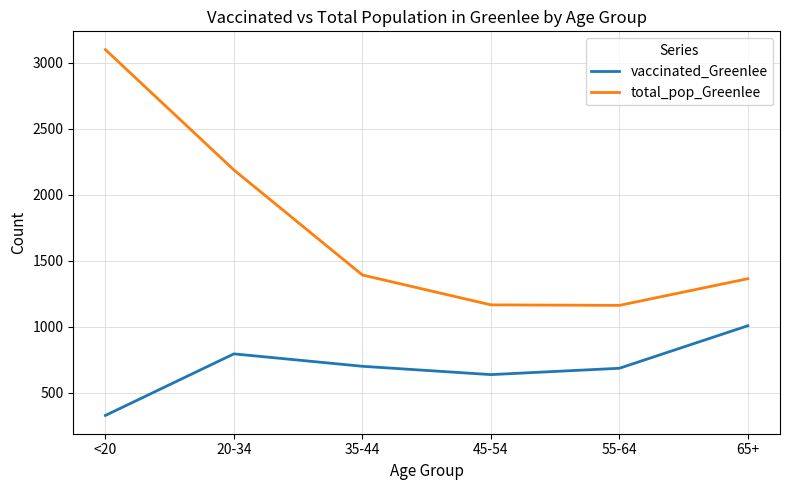

At which label does vaccinated_Greenlee reach its peak?

65+